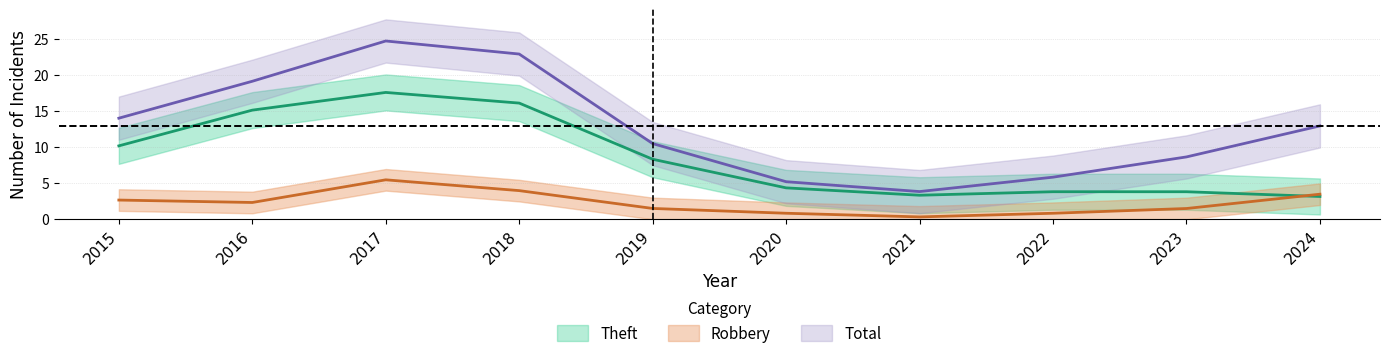

Which series changed the most between 2019 and 2022?

Total